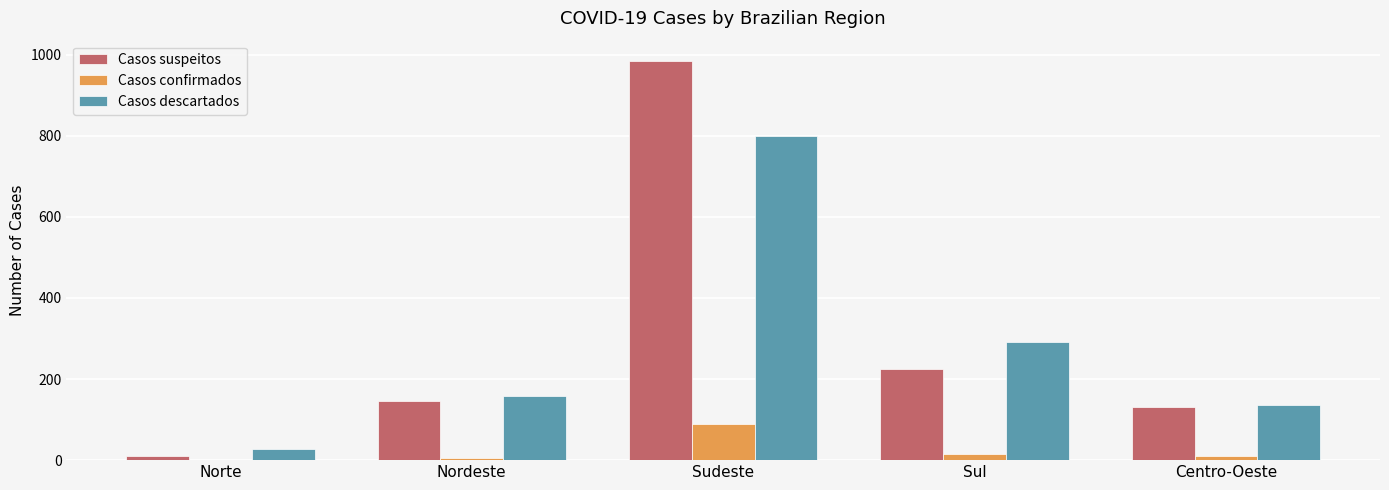

The Casos descartados series shows 798 at Sudeste. True or false?

True